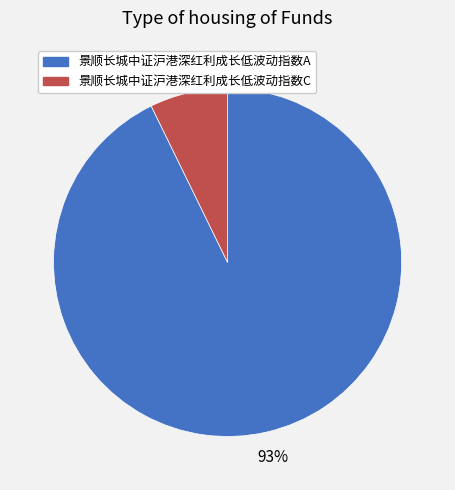

The 景顺长城中证沪港深红利成长低波动指数A slice represents 93% of the pie. True or false?

True